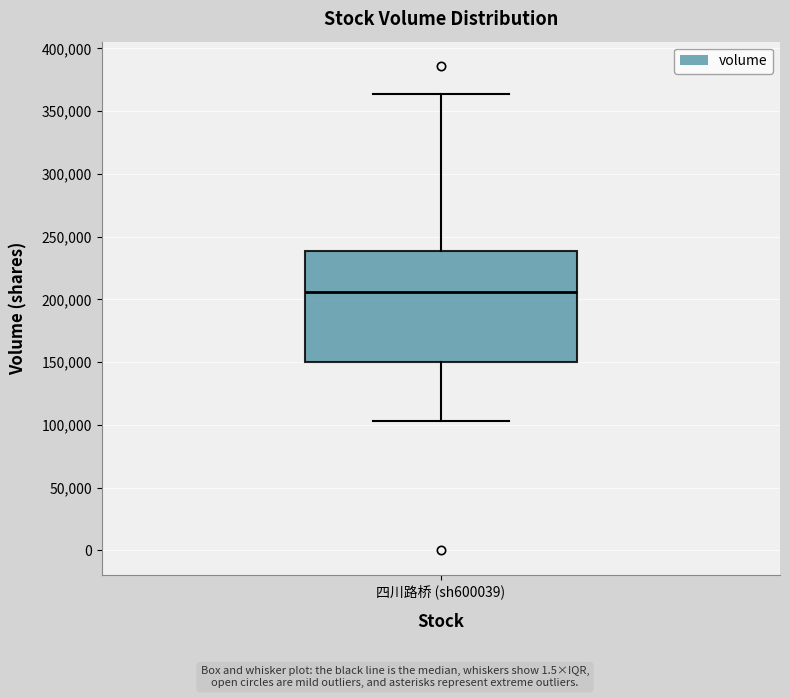

Transcribe this box plot: give where the median line is, the range the box spans, and where the two whiskers end, as read against the y-axis. The values are not printed on the chart, so give them approximately, as read against the axis.

median 205000, box 150000 to 240000, whiskers 105000 to 365000